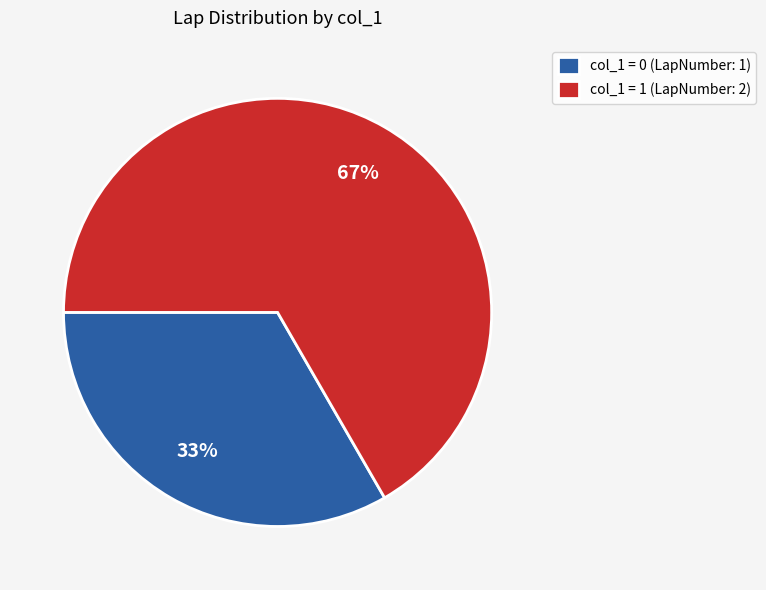

To the nearest percent, what is the combined percentage of col_1 = 0 (LapNumber: 1) and col_1 = 1 (LapNumber: 2)?

100%